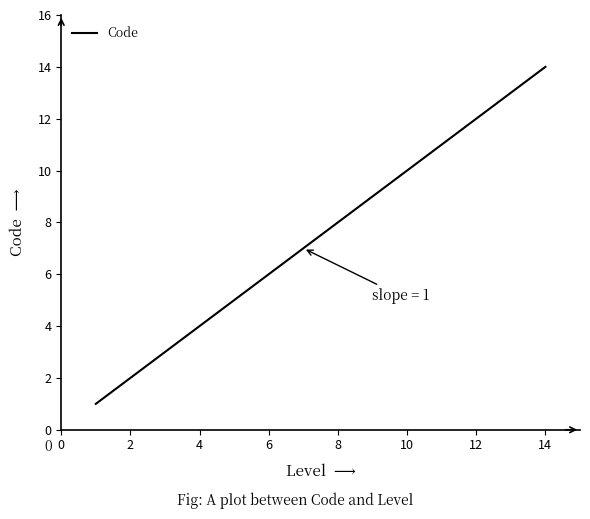

What is the greatest value displayed?

14